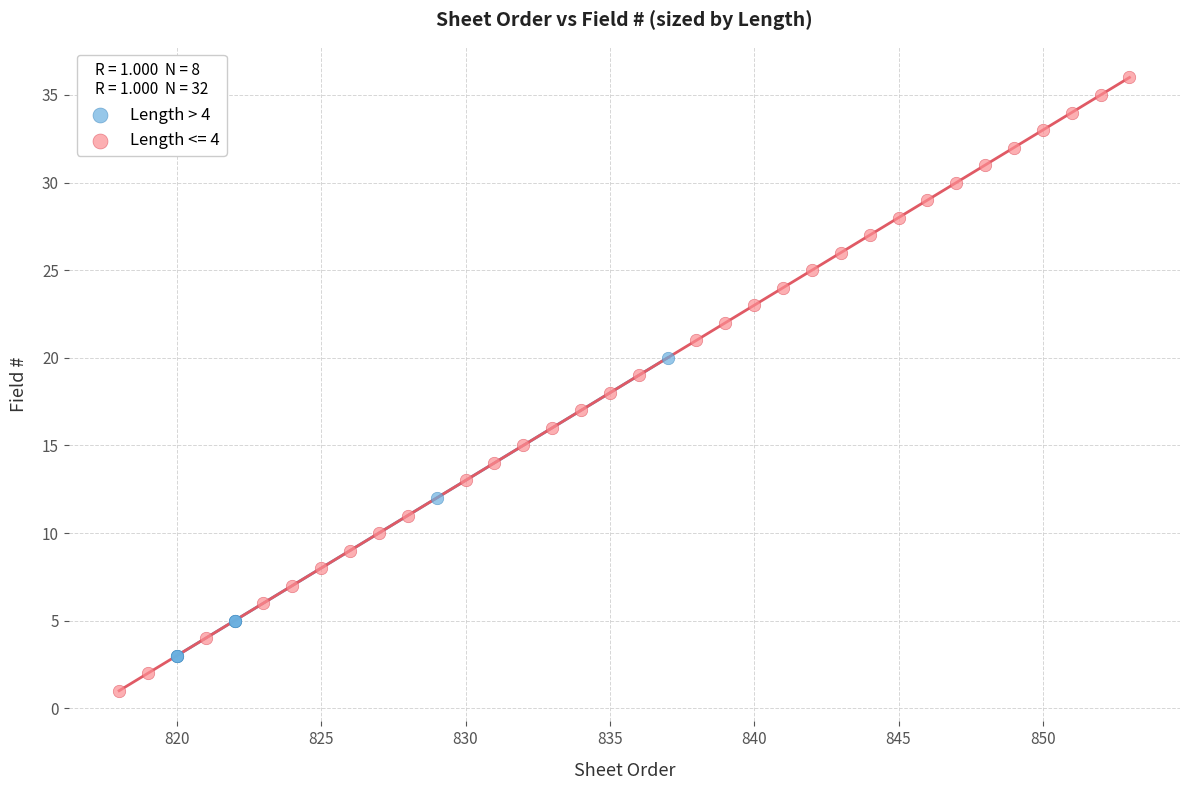

Which series has the widest spread of Y values?

Length <= 4